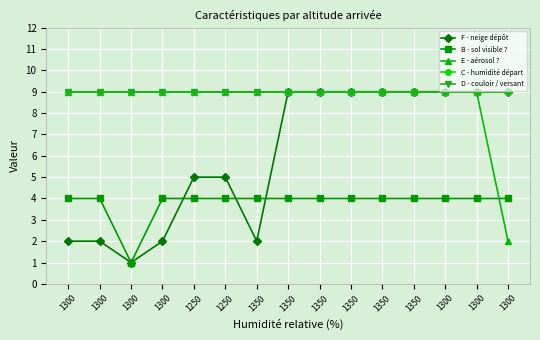

Does the chart have visible grid lines?

Yes